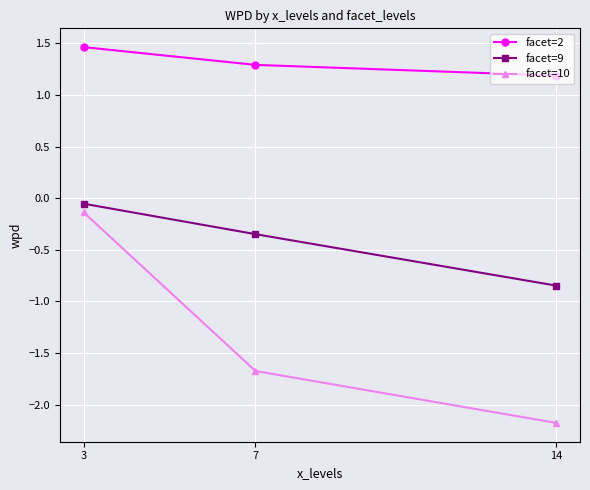

Which category has the lowest value across all series?

14